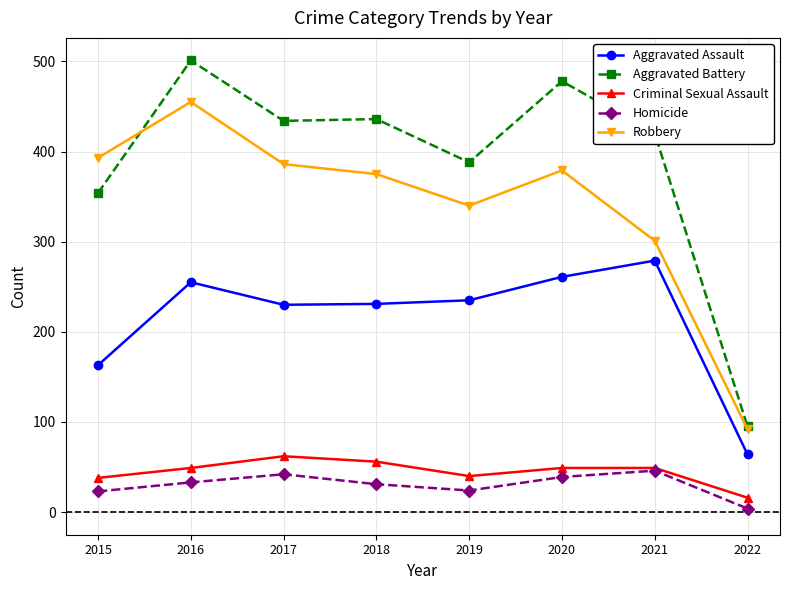

True or false: Robbery has a value of 145 at 2019.

False